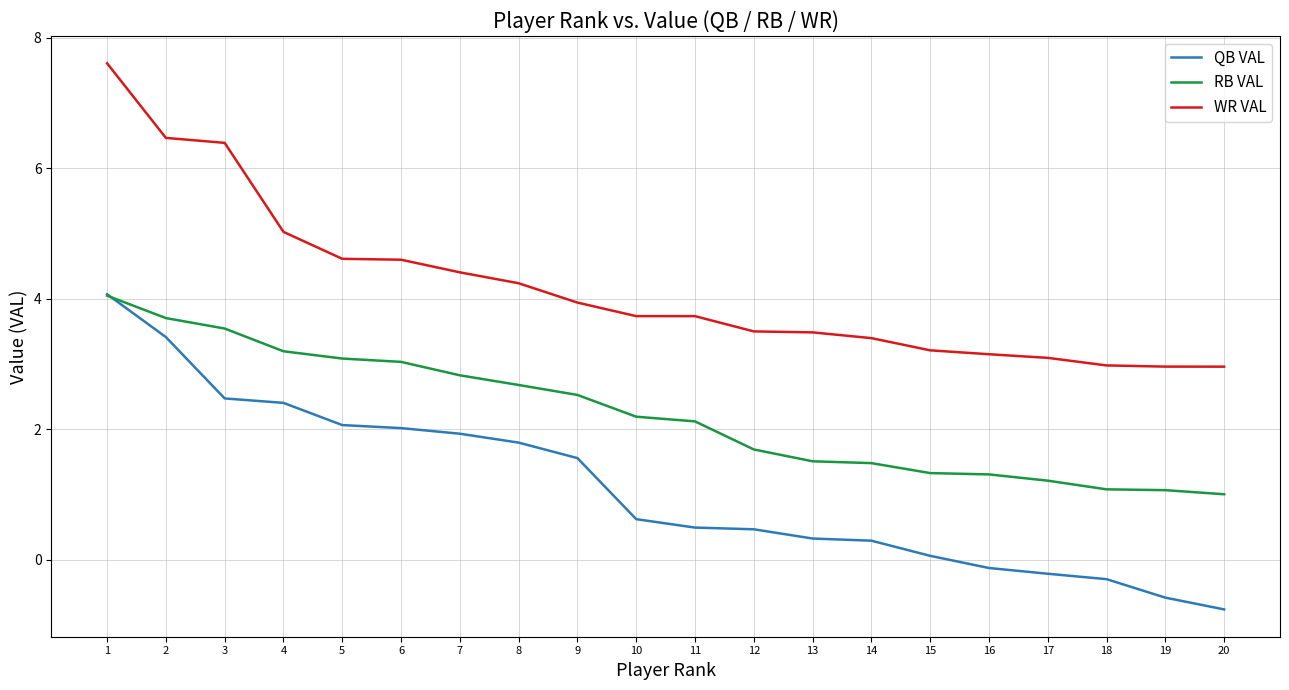

Count the number of categories in the chart.

20